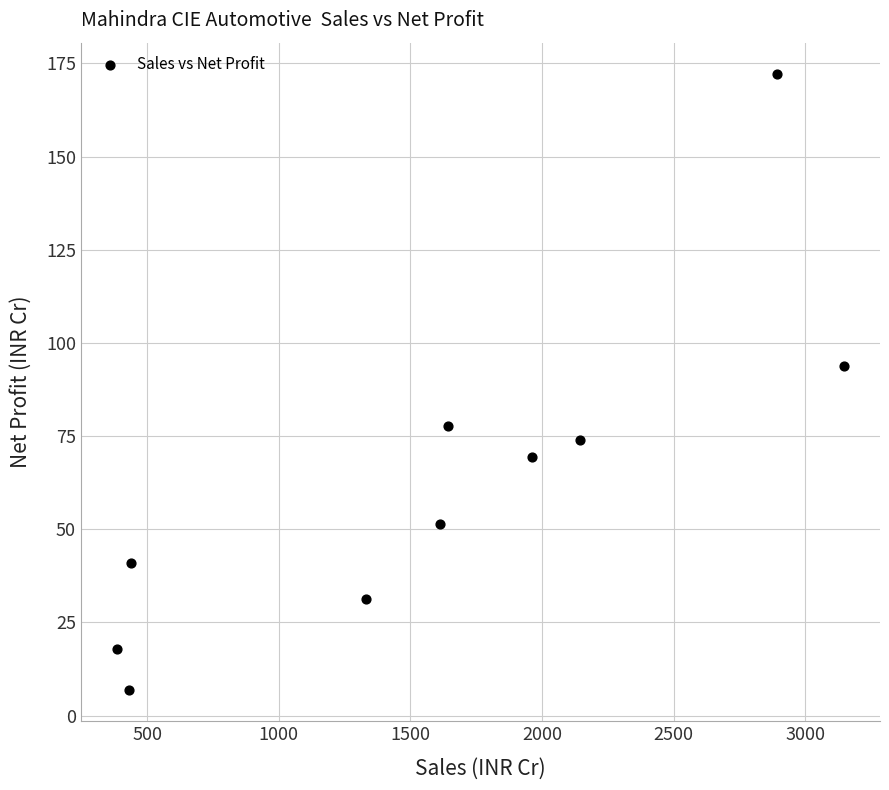

What Y value in the scatter plot is closest to 89?

93.9